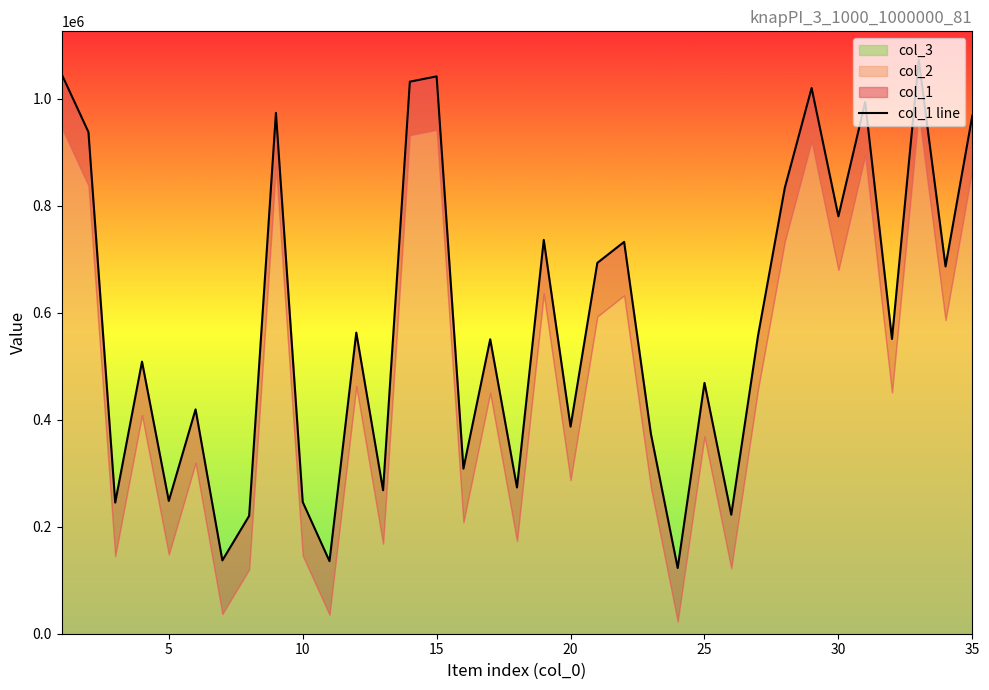

Reading left to right, what are all the values shown in this chart?

1045723	937627	245104	508509	248245	419300	137014	220299	973448	246183	135644	562745	268172	1031737	1041634	308526	550283	273352	735994	387053	693080	732330	373493	122801	468818	222320	557174	833440	1019850	780055	993606	550901	1072212	686462	968145